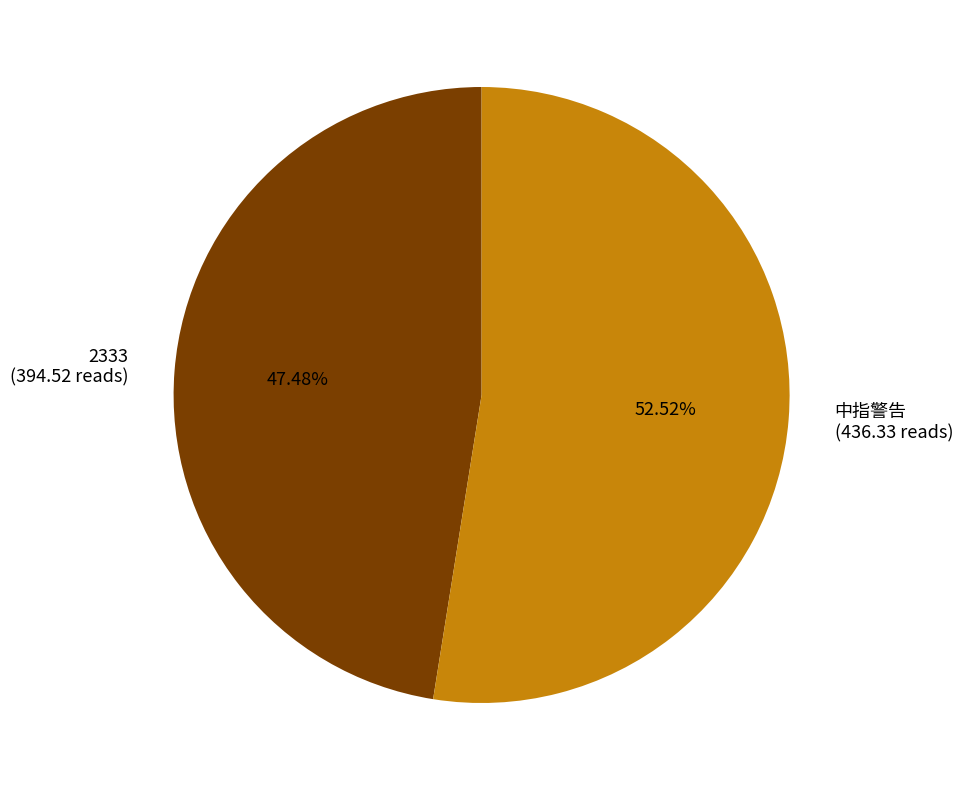

Does any single category account for the majority?

Yes